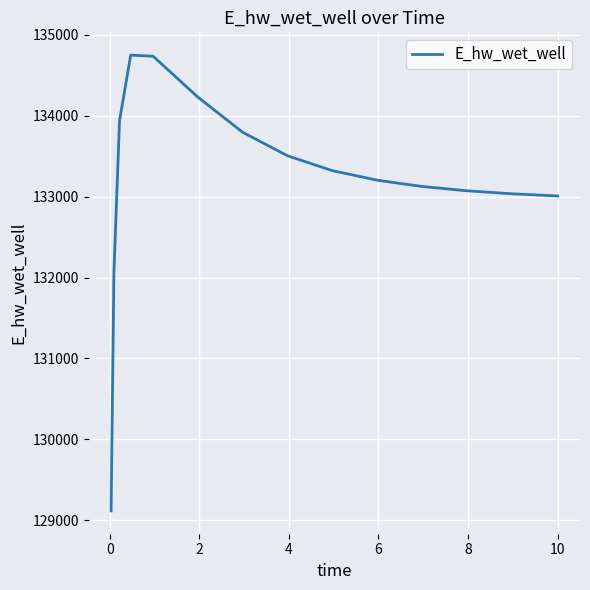

How many values are below 133203?

7